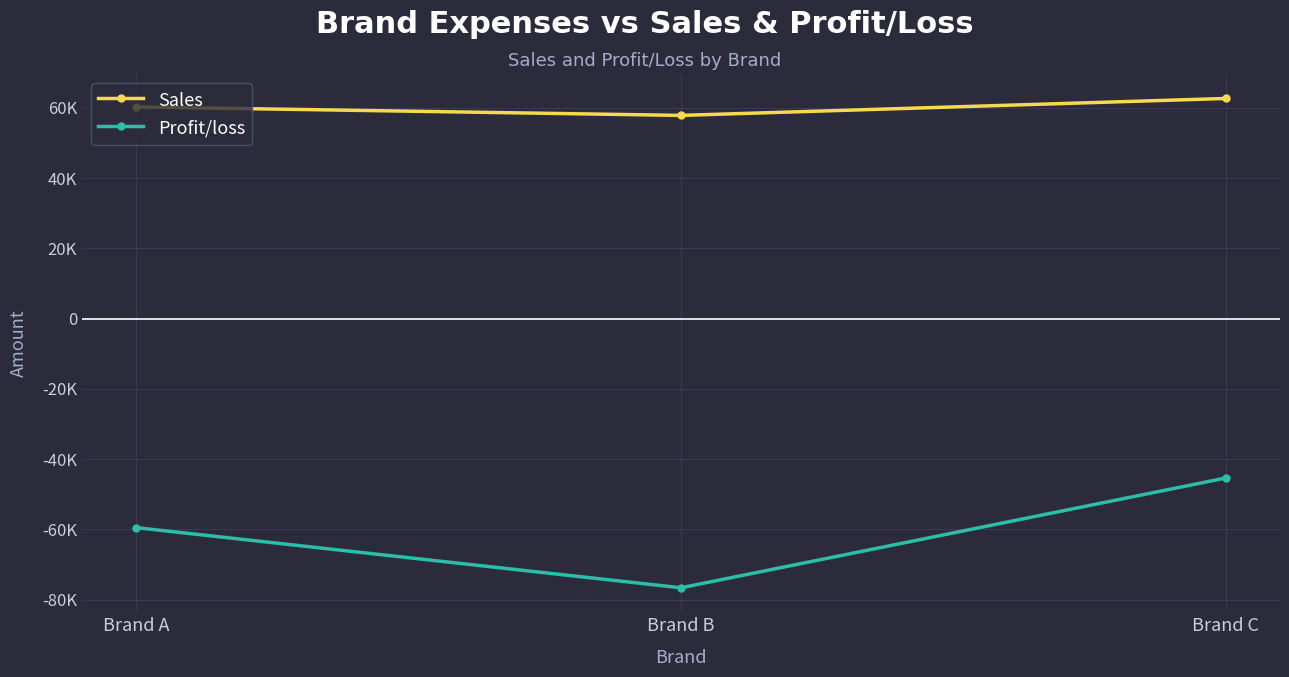

What are all the series names shown in the legend?

Sales, Profit/loss